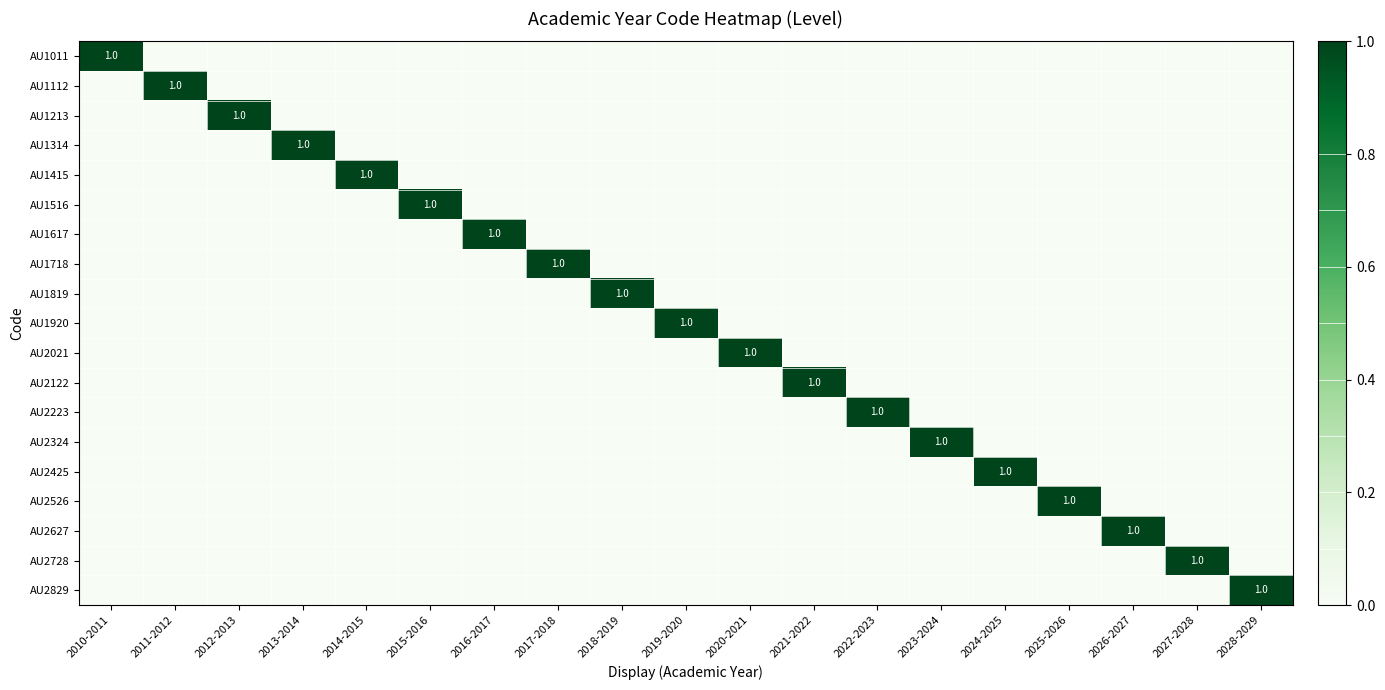

The value of AU1011 at 2014-2015 is 0. True or false?

False